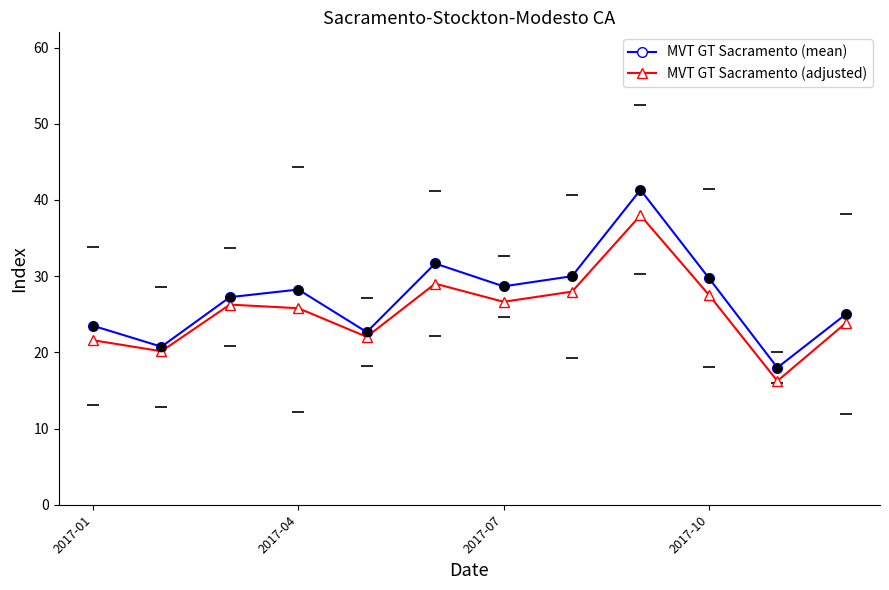

Reading left to right, what are all the values shown in this chart?

MVT GT Sacramento (mean): 23.5	20.8	27.2	28.2	22.7	31.7	28.7	30.0	41.3	29.8	18.0	25.0
MVT GT Sacramento (adjusted): 21.6	20.2	26.3	25.8	22.0	29.0	26.6	28.0	38.0	27.5	16.3	23.8